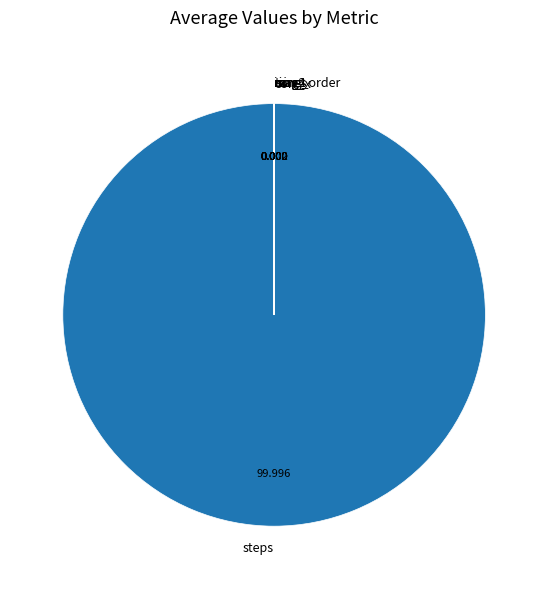

Which category has the biggest portion of the pie?

steps